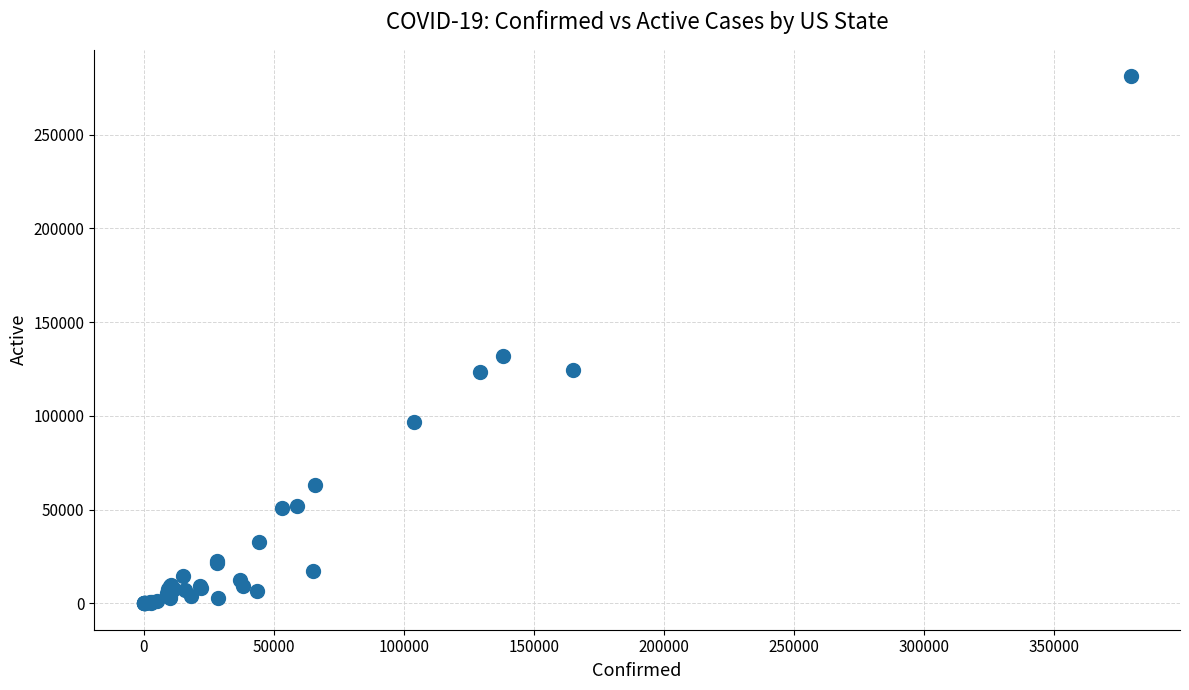

What Y value in the scatter plot is closest to 140608?

131896